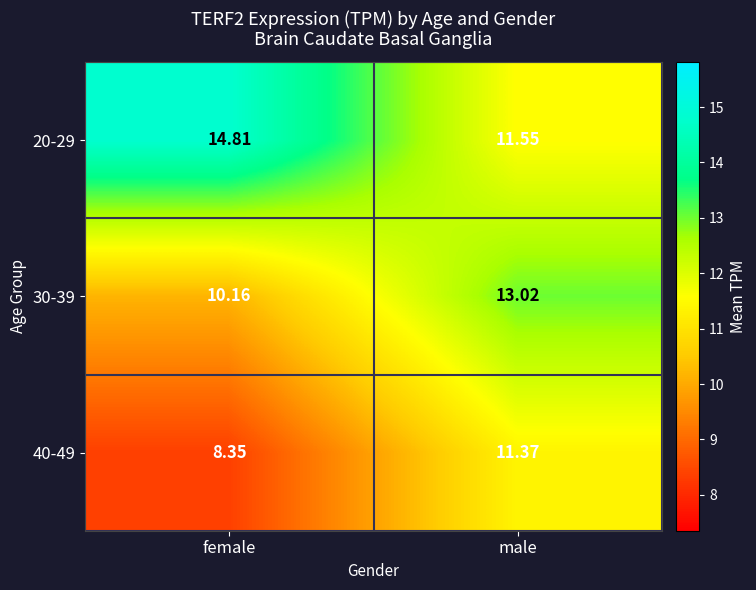

Which label corresponds to the smallest value in the chart?

female